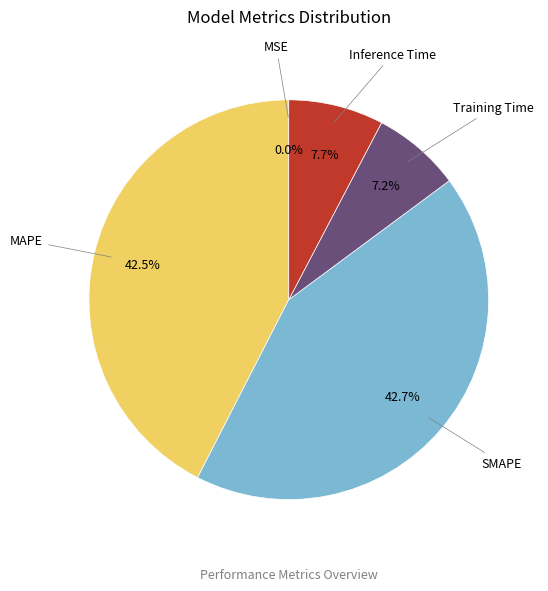

Does Training Time account for over 50% of the chart?

No